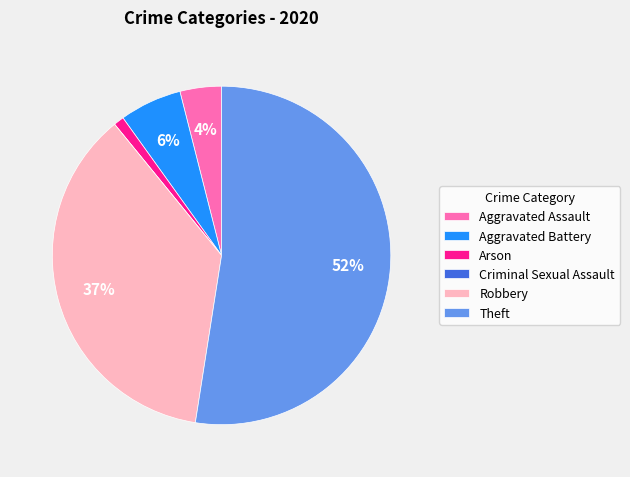

To the nearest percent, what is the difference between the largest and smallest slice percentages?

52%